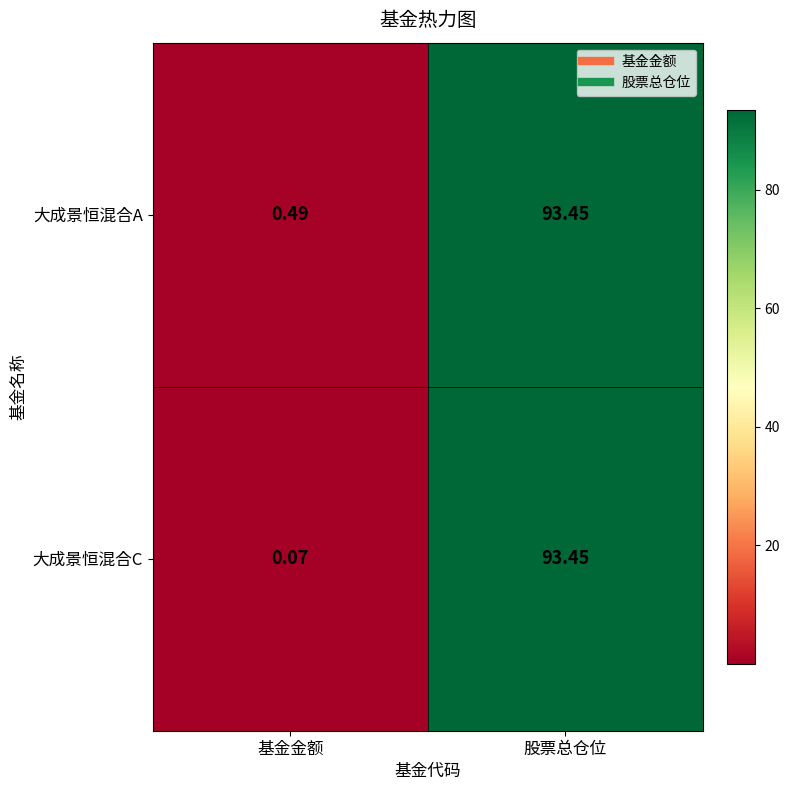

Which category has the lowest value in the 大成景恒混合A series?

基金金额